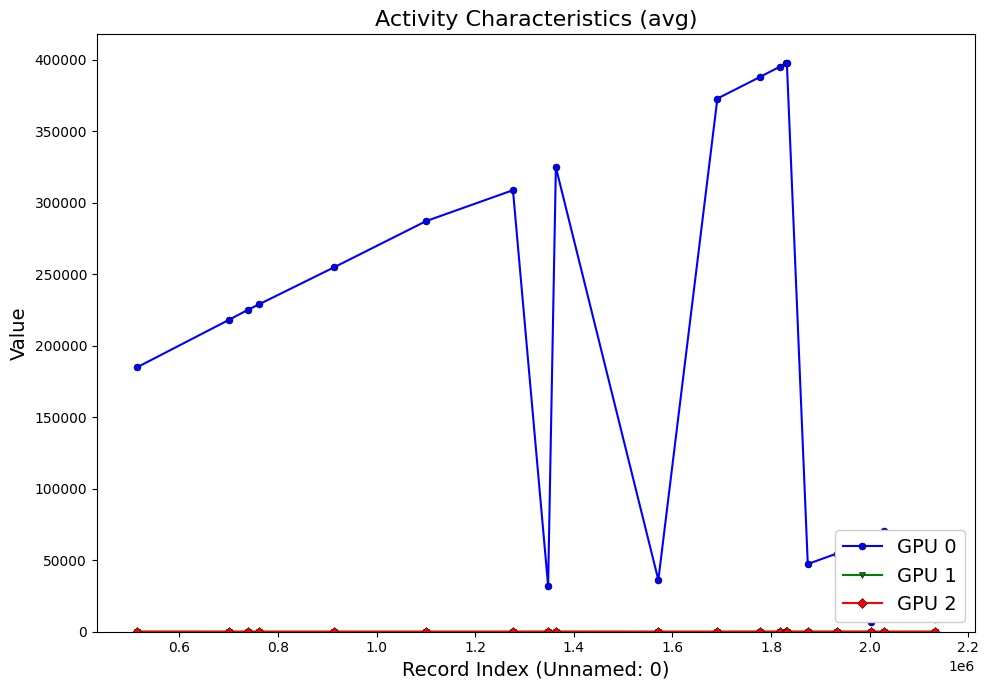

What is the maximum value shown in the chart?

397965